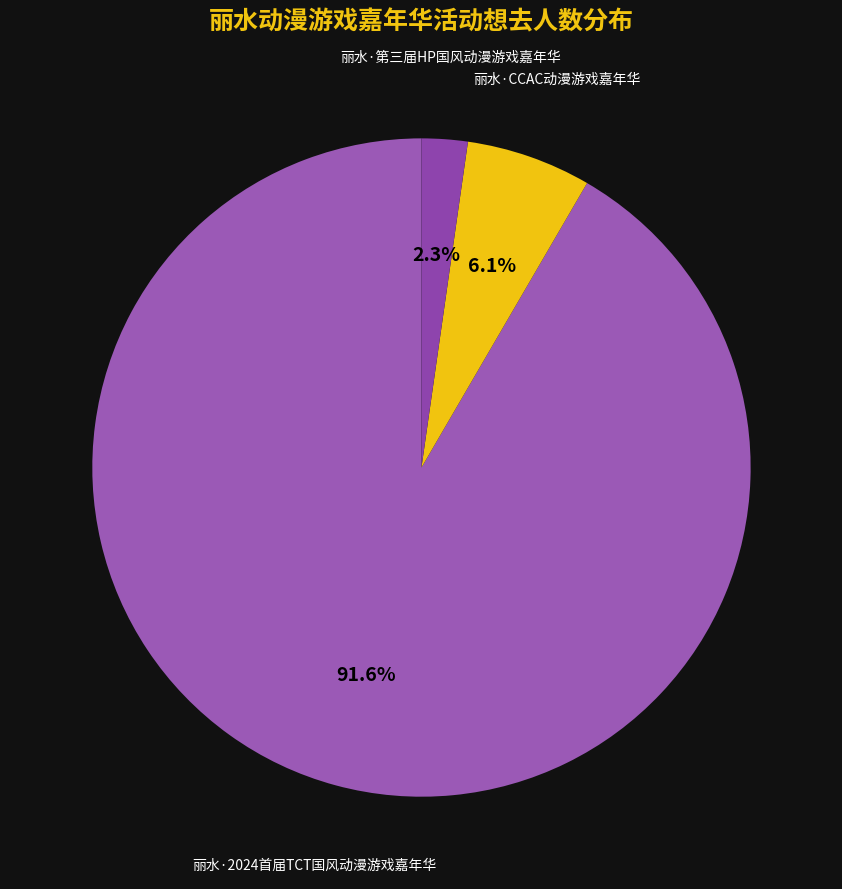

How many segments does this pie chart have?

3